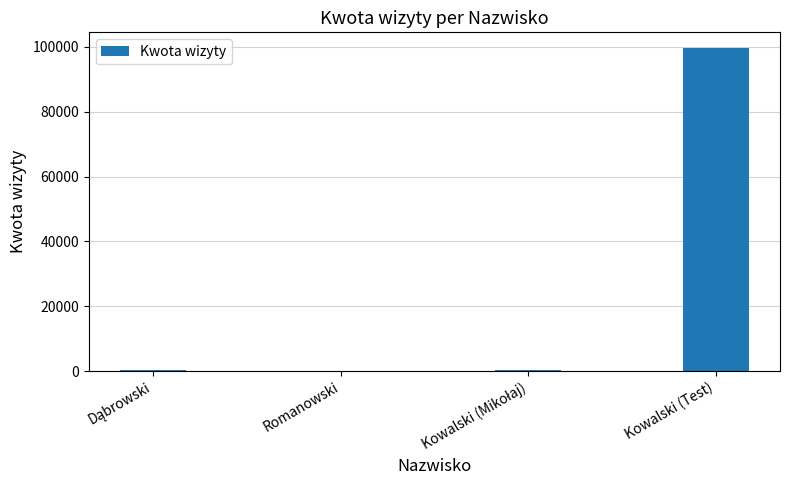

What is the sum of all values?

100050